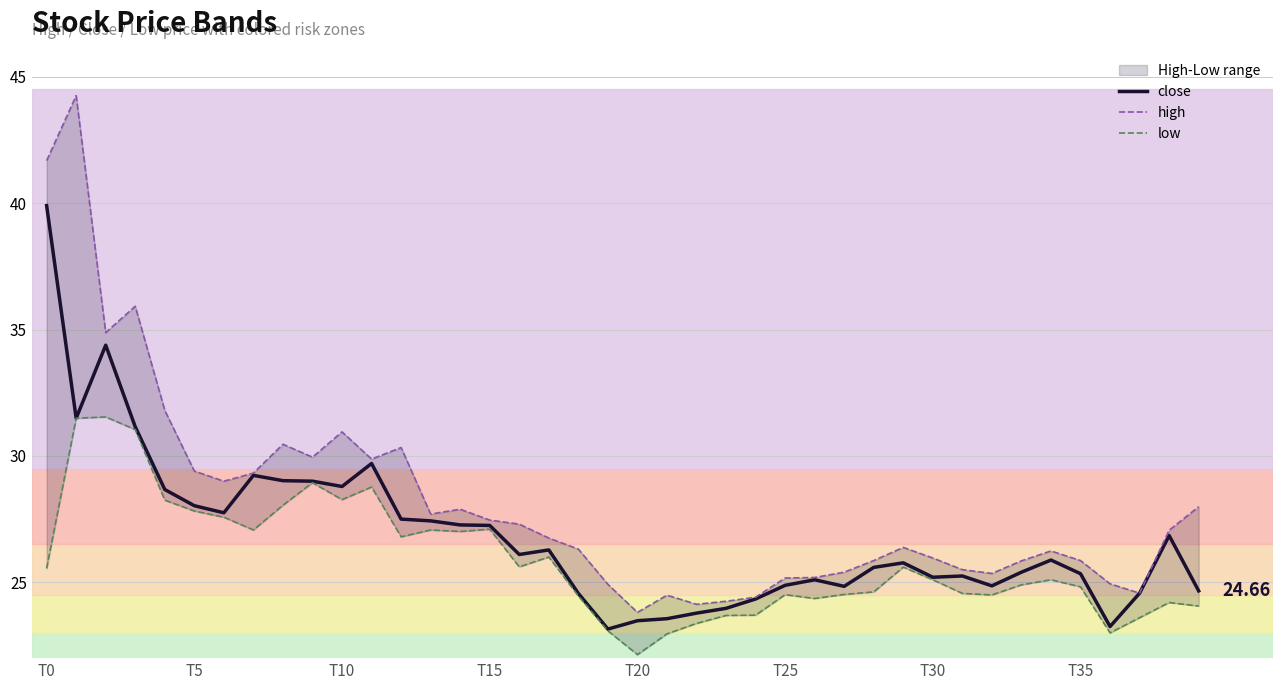

How many data points in low are less than 25?

19